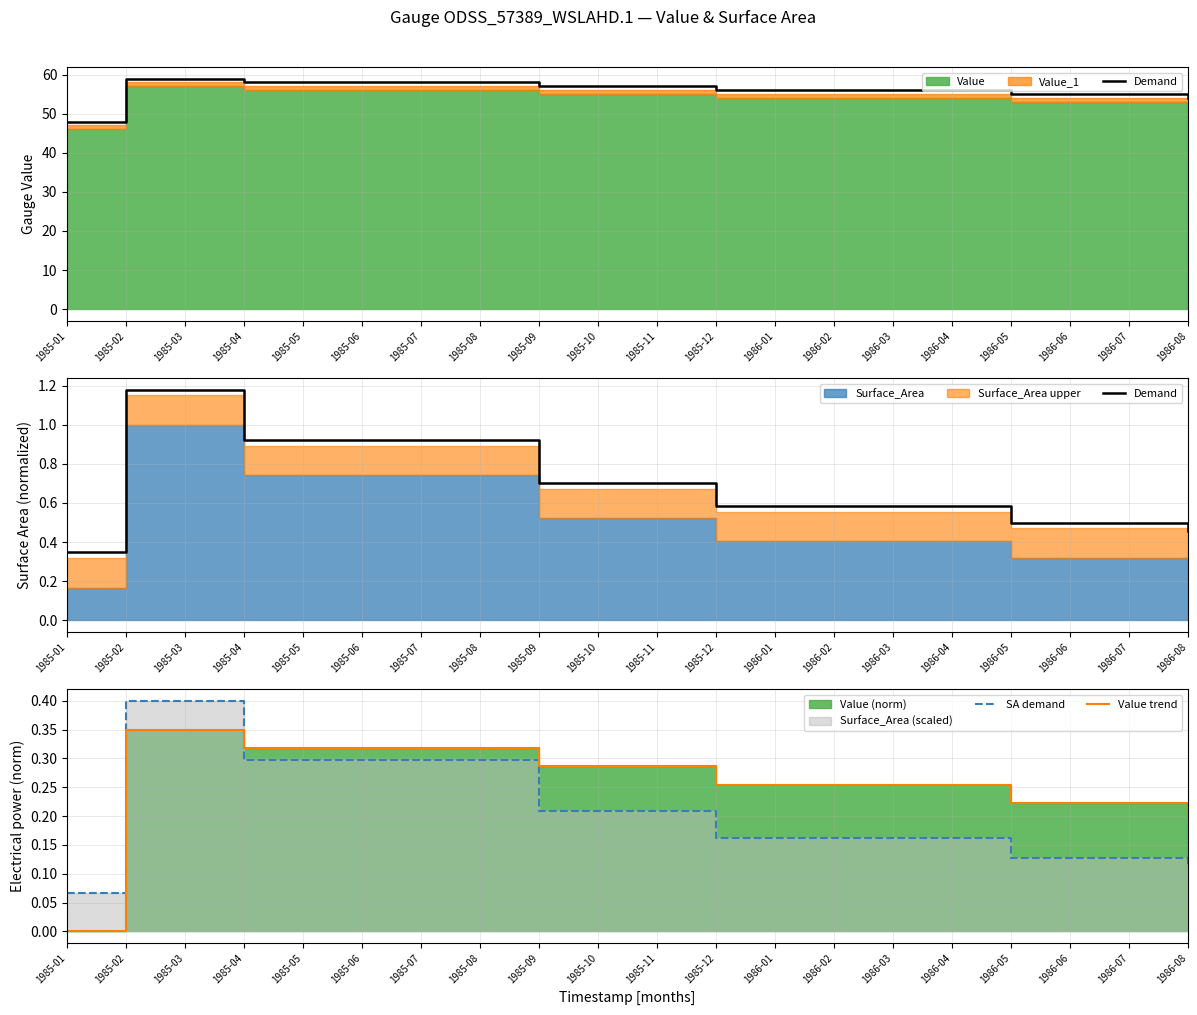

The value of Value trend at 1985-08 is 0.5. True or false?

False